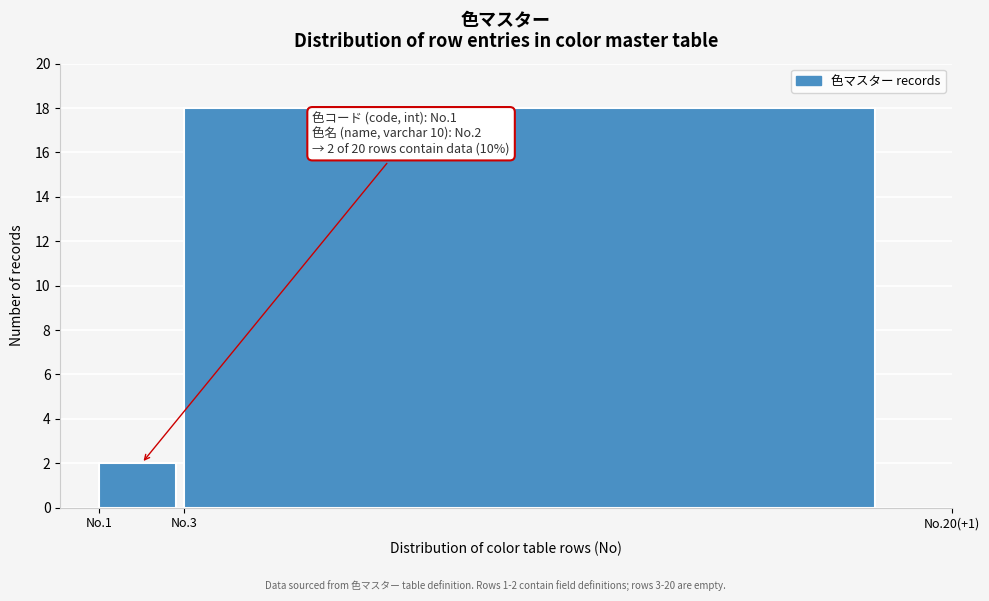

Reading left to right, list all the values displayed in this chart.

2	18